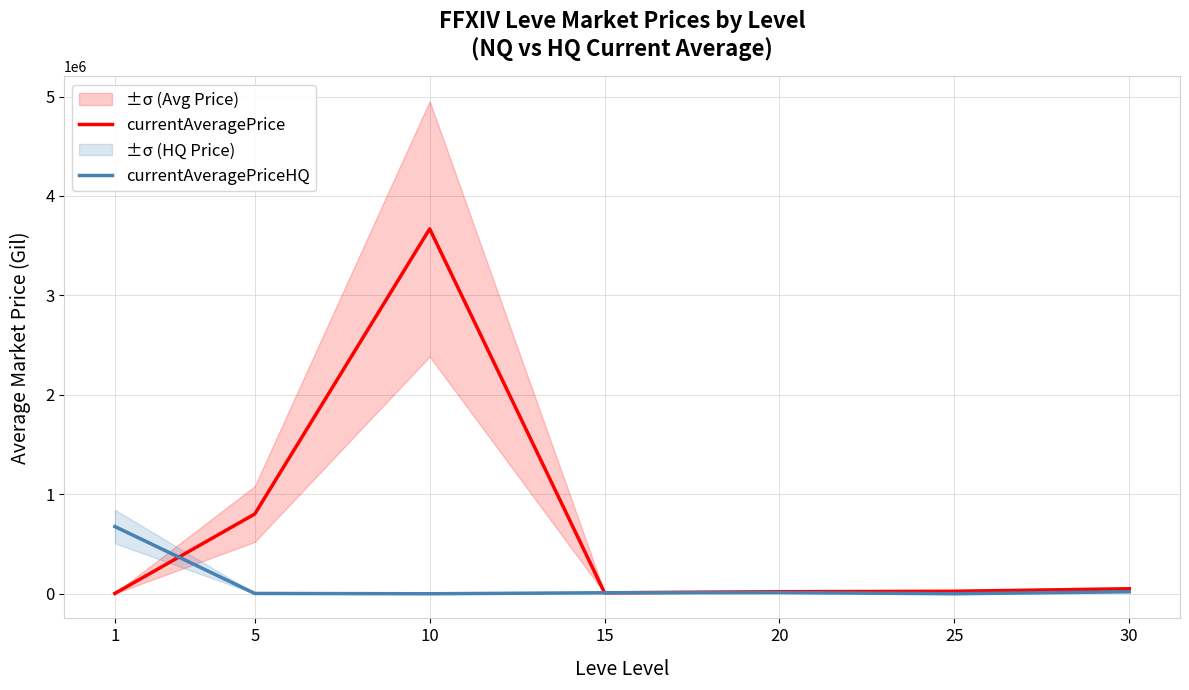

What is the difference between the highest and lowest values at 5?

798934